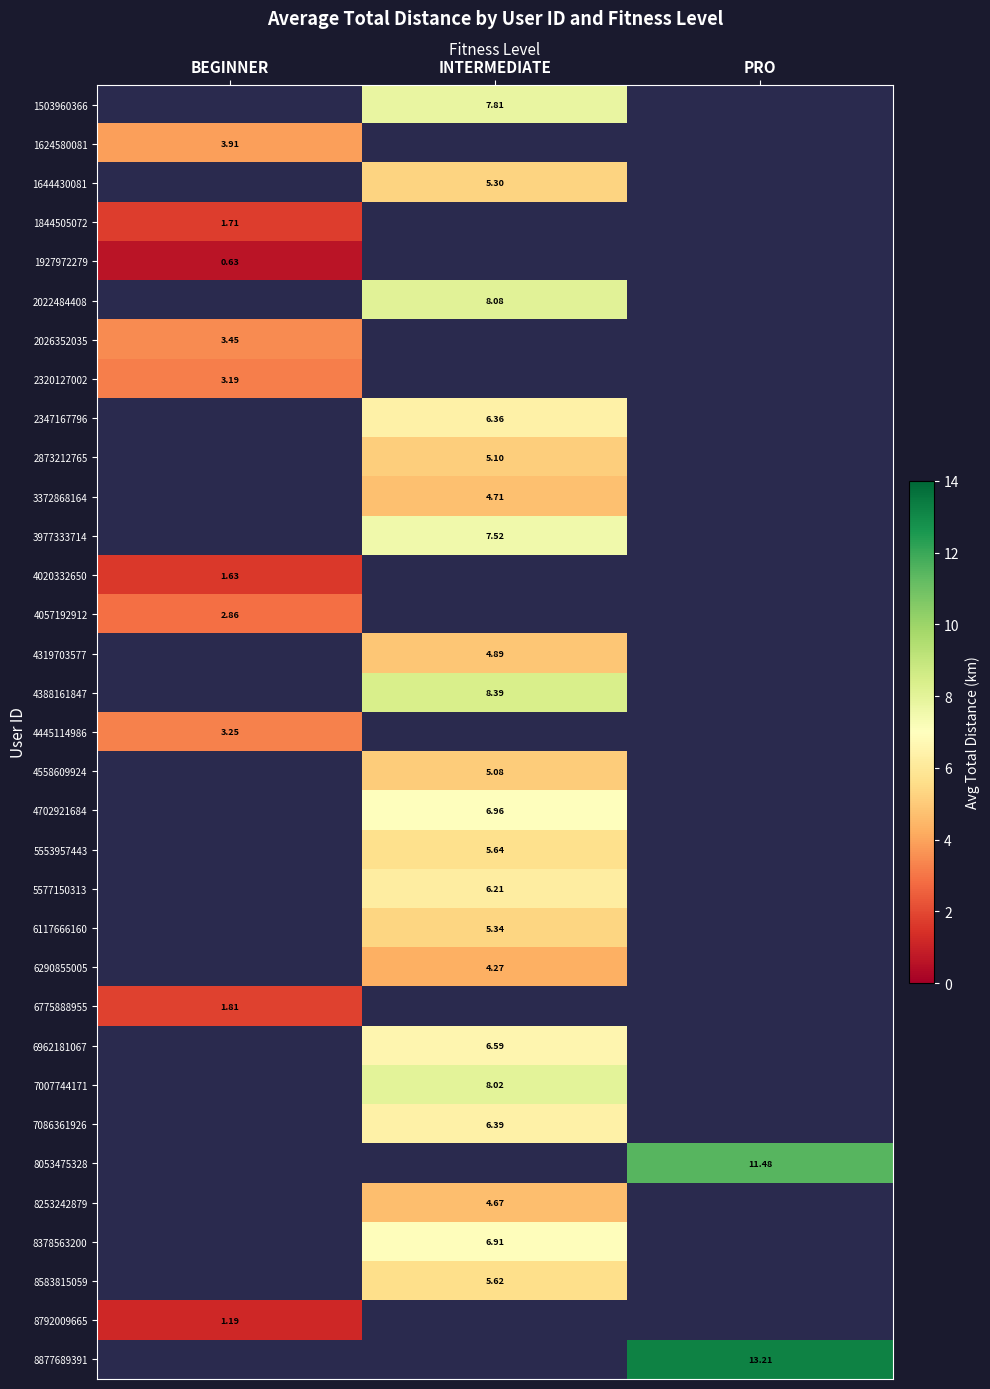

How many categories are shown in the chart?

3